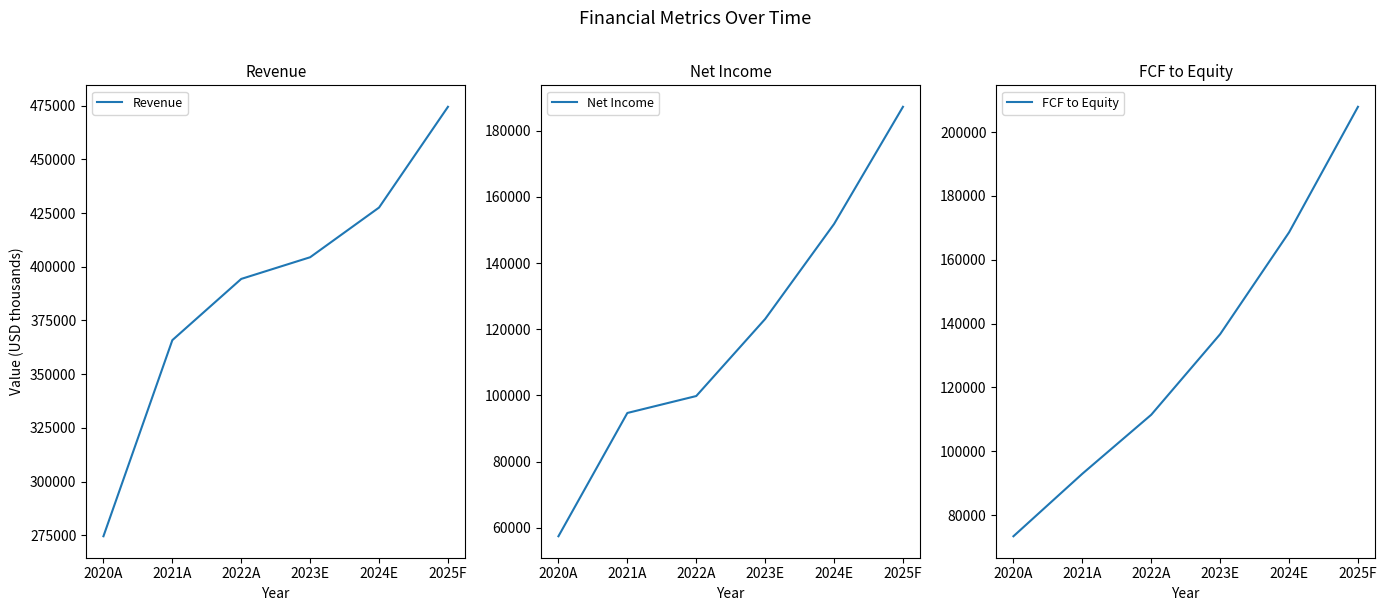

True or false: Net Income has more than 1 points higher than both neighbors.

False